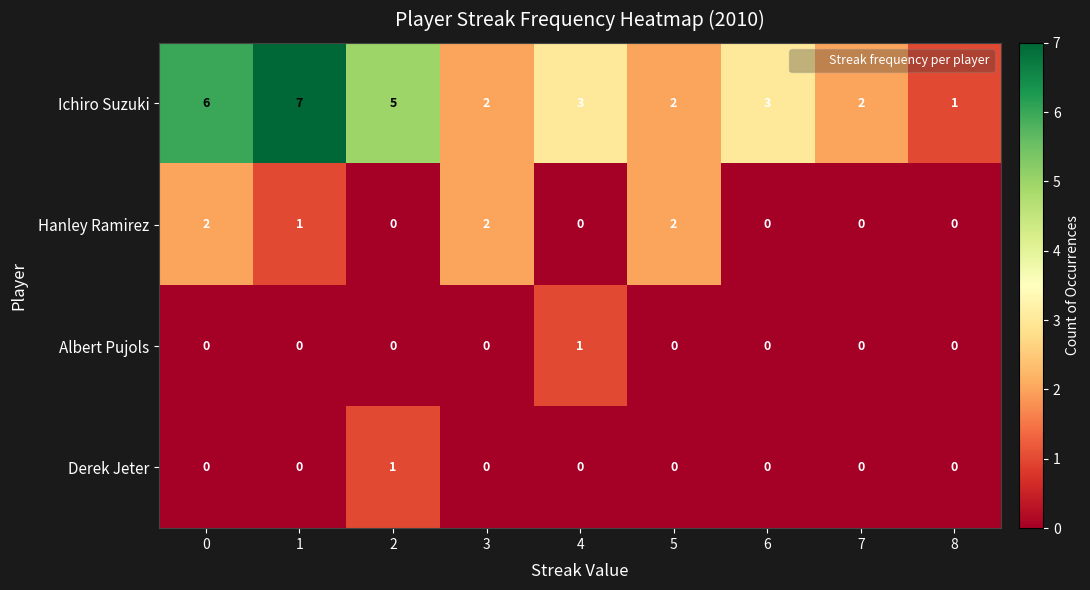

Which label corresponds to the largest value in the chart?

1